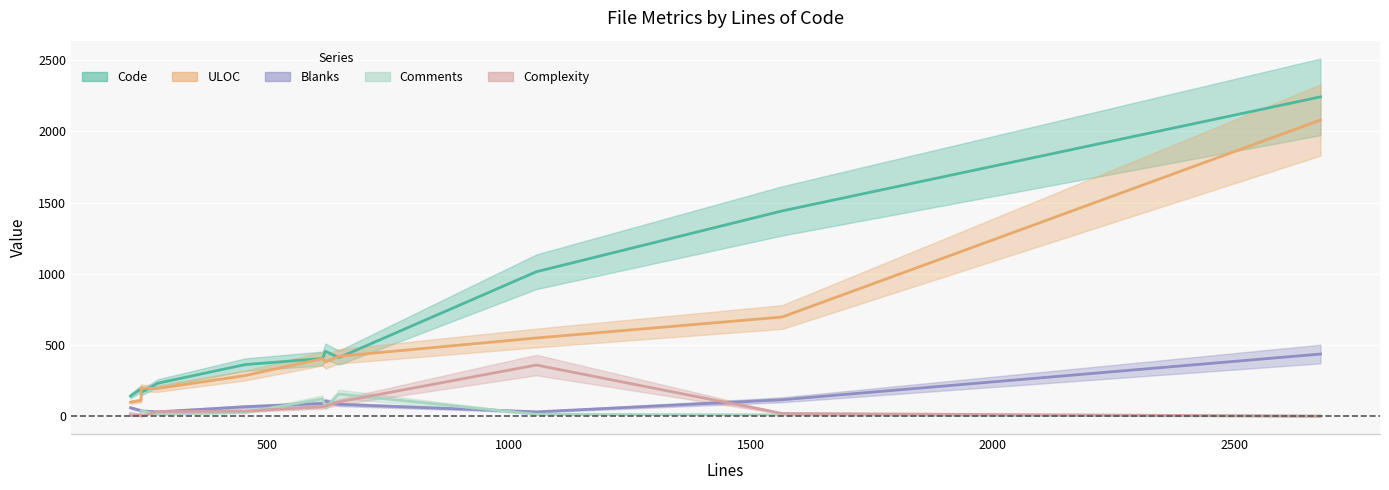

Reading left to right, extract all data points from this chart.

Code: 141	1441	192	405	411	1014	231	165	455	362	2242
Comments: 18	9	9	121	155	13	13	38	60	27	0
Blanks: 59	115	39	89	83	30	30	37	106	66	436
Complexity: 5	19	5	65	100	359	31	0	72	36	0
ULOC: 98	696	111	404	420	549	194	198	380	285	2079